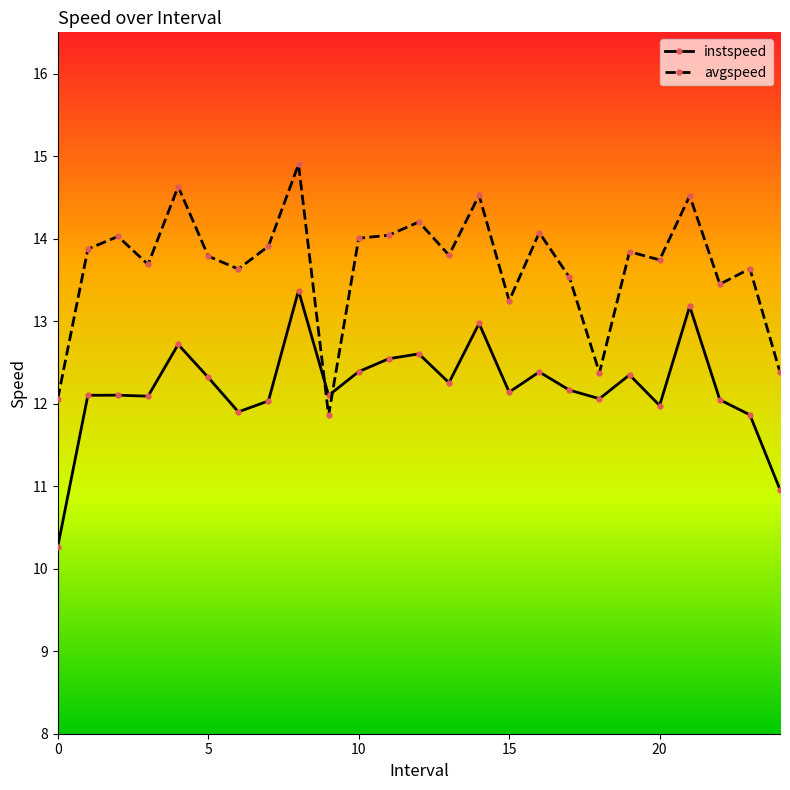

Which series ends up on top after the final intersection of instspeed and avgspeed?

avgspeed